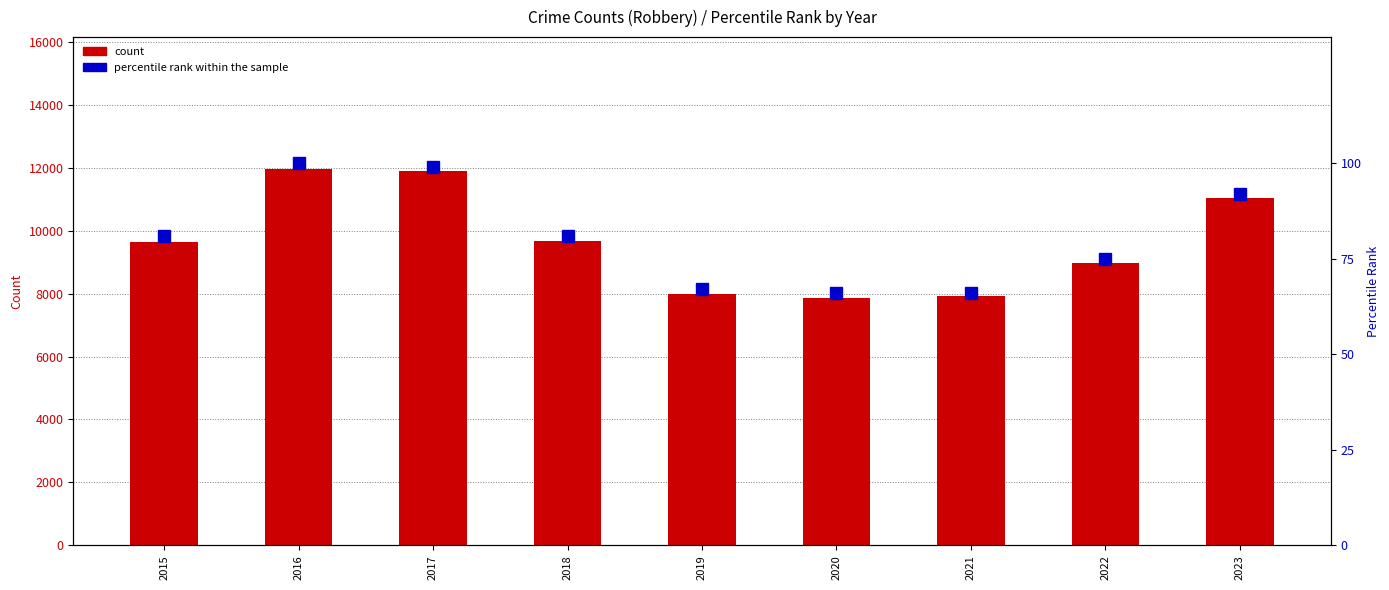

What is the total value across all series at 2023?

11139